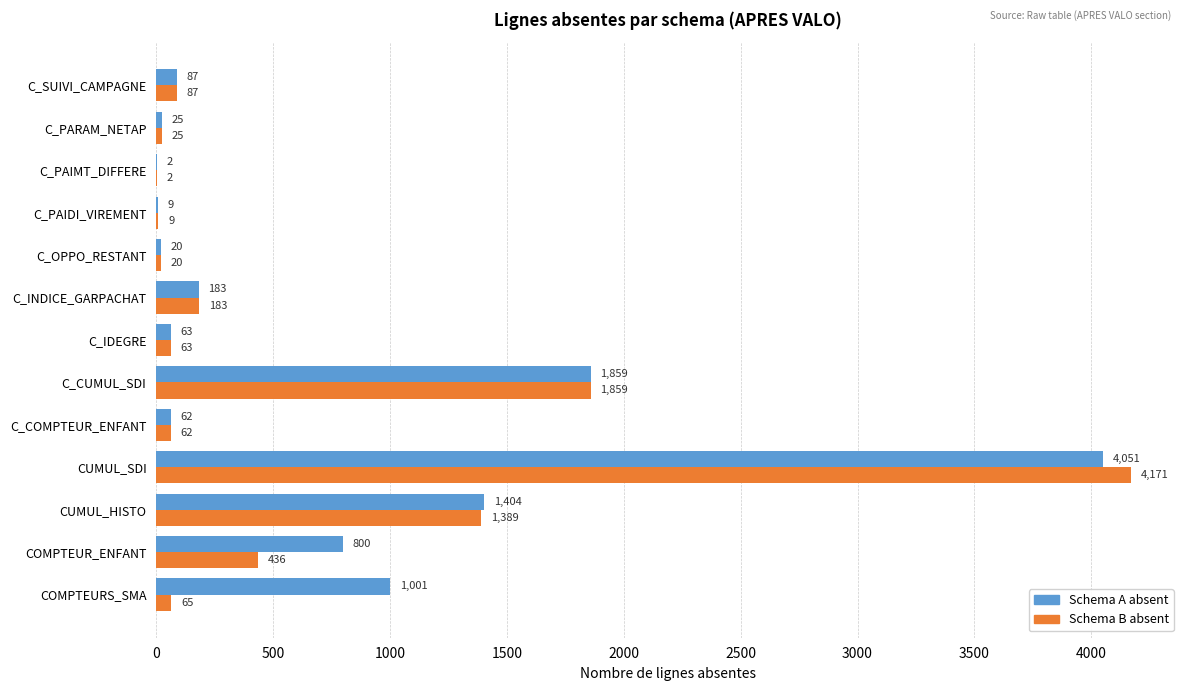

The Schema A absent series shows 9 at C_PAIDI_VIREMENT. True or false?

True